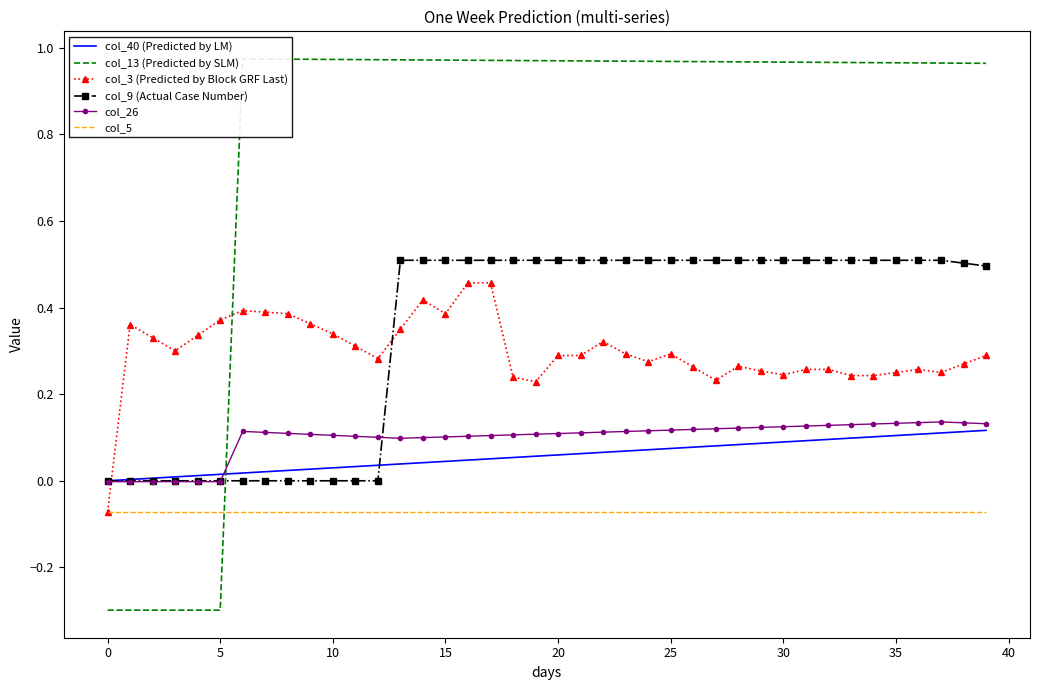

True or false: col_5 and col_9 (Actual Case Number) cross at least once.

False